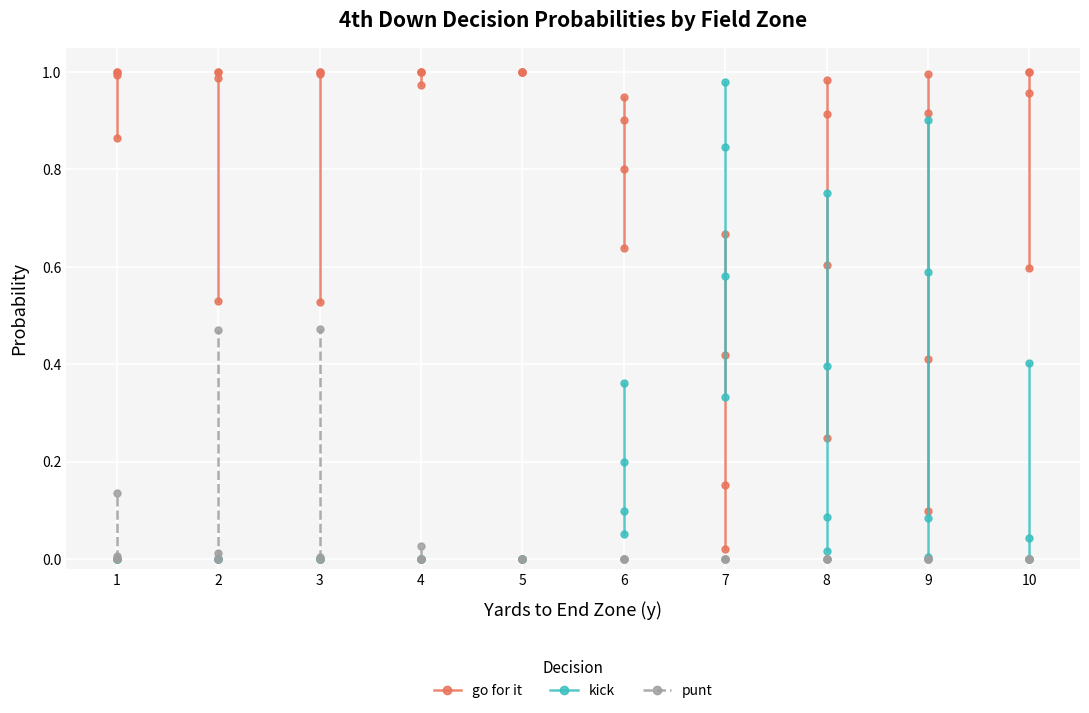

True or false: go for it and kick cross at least once.

False